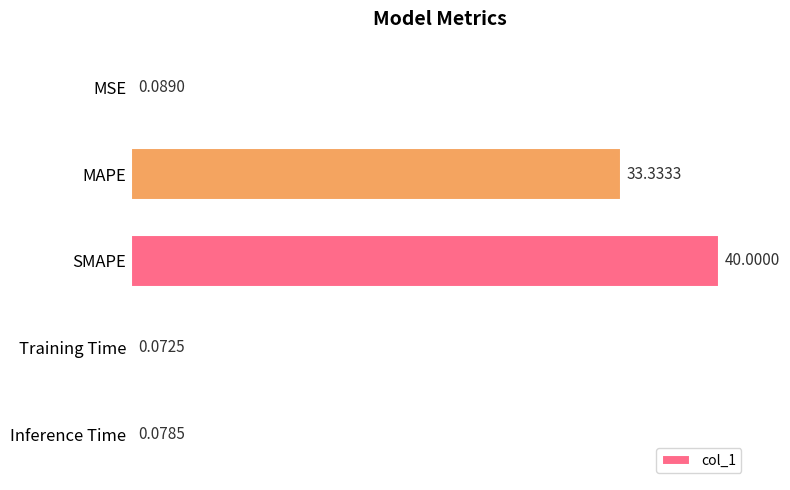

Approximately how many times larger is the value at MAPE compared to SMAPE?

0.8